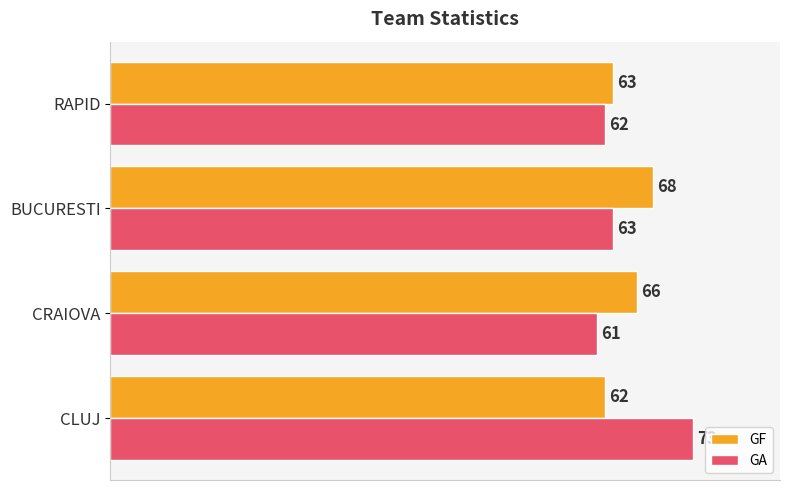

What is the difference between the second highest and minimum values in the GA series?

2